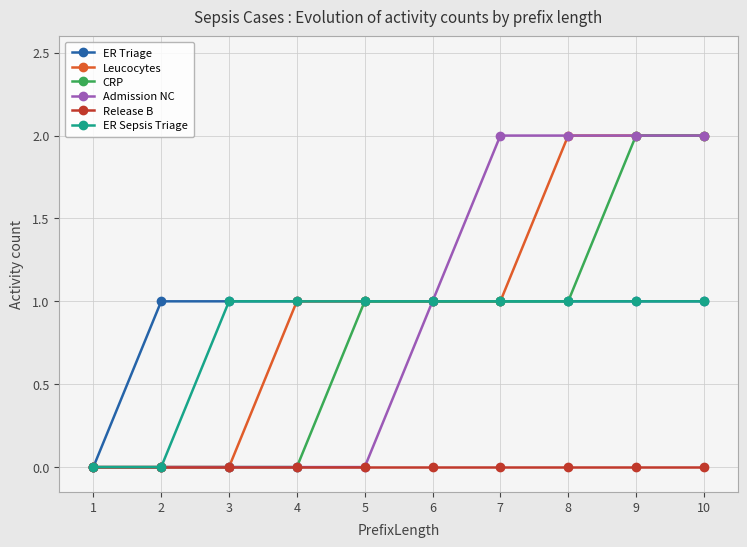

Reading left to right, what are all the values shown in this chart?

ER Triage: 0	1	1	1	1	1	1	1	1	1
Leucocytes: 0	0	0	1	1	1	1	2	2	2
CRP: 0	0	0	0	1	1	1	1	2	2
Admission NC: 0	0	0	0	0	1	2	2	2	2
Release B: 0	0	0	0	0	0	0	0	0	0
ER Sepsis Triage: 0	0	1	1	1	1	1	1	1	1